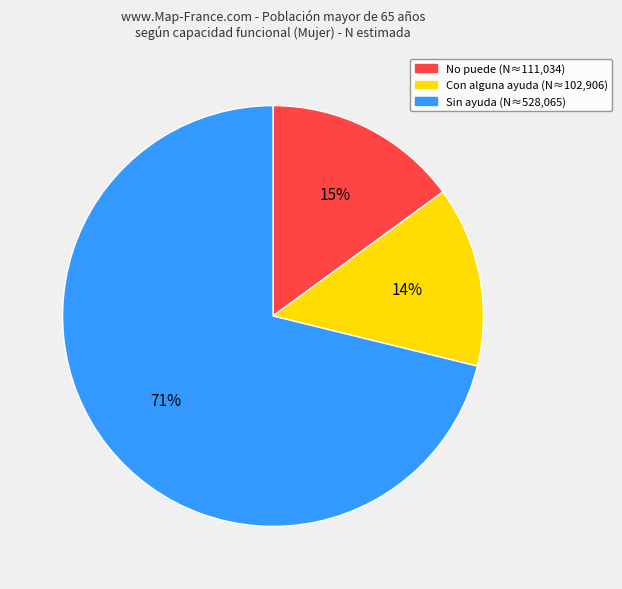

To the nearest percent, what is the average slice percentage?

33%